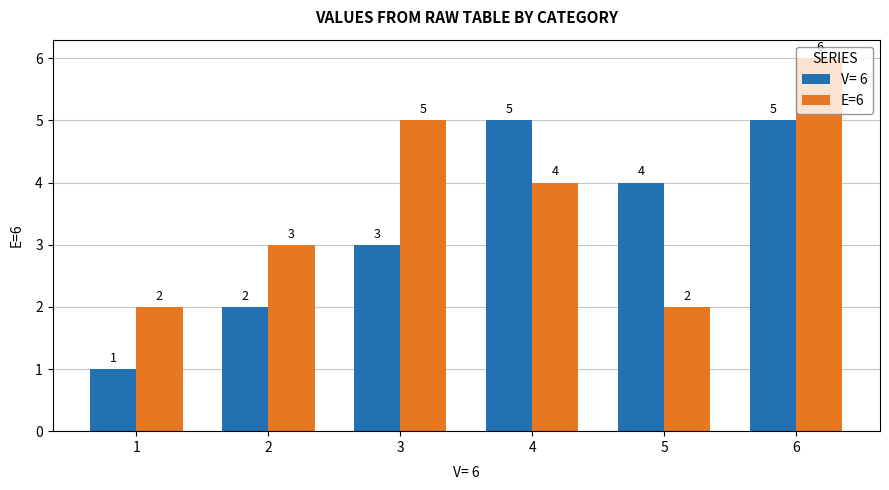

The value of E=6 at 3 is 1. True or false?

False